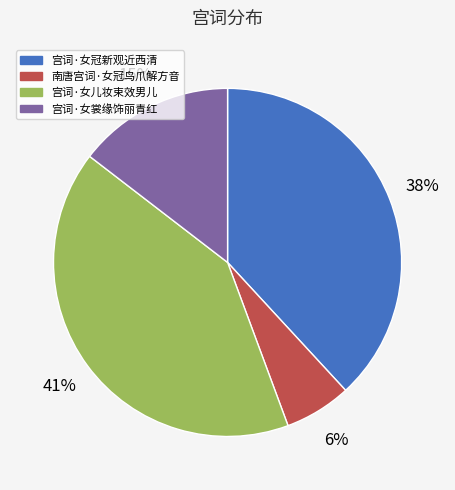

Between 南唐宫词·女冠鸟爪解方音 and 宫词·女裳缘饰丽青红, which is larger?

宫词·女裳缘饰丽青红